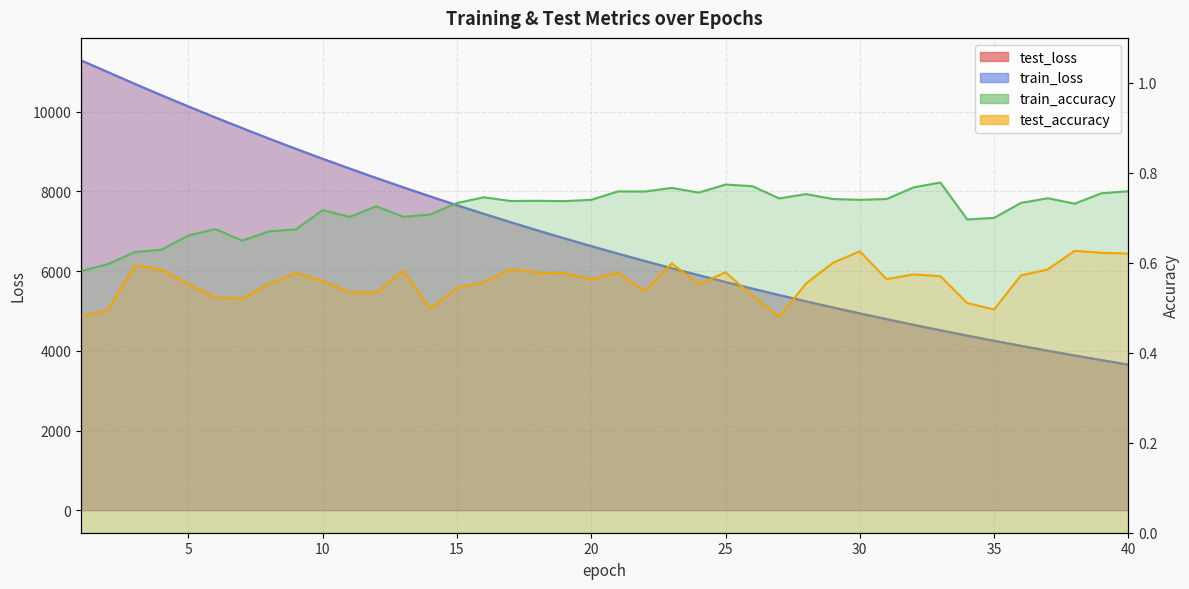

Reading right to left, extract all data points from this chart.

test_loss: 40=3652.7	39=3765.9	38=3882.4	37=4002.3	36=4125.1	35=4251.9	34=4382.1	33=4515.1	32=4652.4	31=4793.9	30=4938.8	29=5088.0	28=5241.1	27=5398.8	26=5560.3	25=5726.4	24=5897.3	23=6072.2	22=6252.3	21=6437.0	20=6626.9	19=6821.4	18=7021.2	17=7226.7	16=7437.1	15=7653.0	14=7875.0	13=8101.9	12=8334.7	11=8573.6	10=8817.6	9=9068.0	8=9324.5	7=9587.6	6=9855.9	5=10130.4	4=10411.1	3=10698.7	2=10994.1	1=11288.1
train_loss: 40=3652.1	39=3765.3	38=3881.8	37=4001.5	36=4124.4	35=4251.0	34=4381.1	33=4514.4	32=4651.7	31=4793.0	30=4938.2	29=5087.1	28=5240.2	27=5397.6	26=5559.3	25=5725.5	24=5896.3	23=6071.3	22=6251.3	21=6436.1	20=6625.8	19=6820.5	18=7020.3	17=7225.5	16=7436.0	15=7651.9	14=7873.8	13=8100.9	12=8333.4	11=8572.1	10=8816.4	9=9067.0	8=9323.5	7=9586.4	6=9854.5	5=10129.2	4=10410.4	3=10697.8	2=10991.9	1=11287.2
train_accuracy: 40=0.8	39=0.8	38=0.7	37=0.7	36=0.7	35=0.7	34=0.7	33=0.8	32=0.8	31=0.7	30=0.7	29=0.7	28=0.8	27=0.7	26=0.8	25=0.8	24=0.8	23=0.8	22=0.8	21=0.8	20=0.7	19=0.7	18=0.7	17=0.7	16=0.7	15=0.7	14=0.7	13=0.7	12=0.7	11=0.7	10=0.7	9=0.7	8=0.7	7=0.6	6=0.7	5=0.7	4=0.6	3=0.6	2=0.6	1=0.6
test_accuracy: 40=0.6	39=0.6	38=0.6	37=0.6	36=0.6	35=0.5	34=0.5	33=0.6	32=0.6	31=0.6	30=0.6	29=0.6	28=0.6	27=0.5	26=0.5	25=0.6	24=0.6	23=0.6	22=0.5	21=0.6	20=0.6	19=0.6	18=0.6	17=0.6	16=0.6	15=0.5	14=0.5	13=0.6	12=0.5	11=0.5	10=0.6	9=0.6	8=0.6	7=0.5	6=0.5	5=0.6	4=0.6	3=0.6	2=0.5	1=0.5